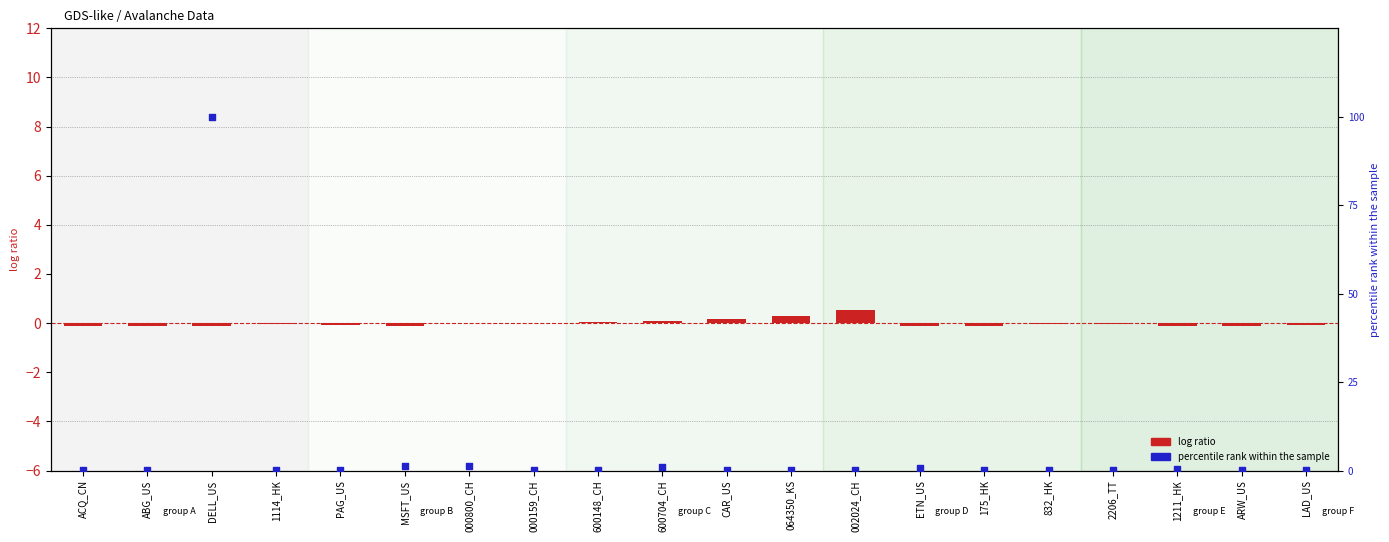

What are all the series names shown in the legend?

log ratio, percentile rank within the sample